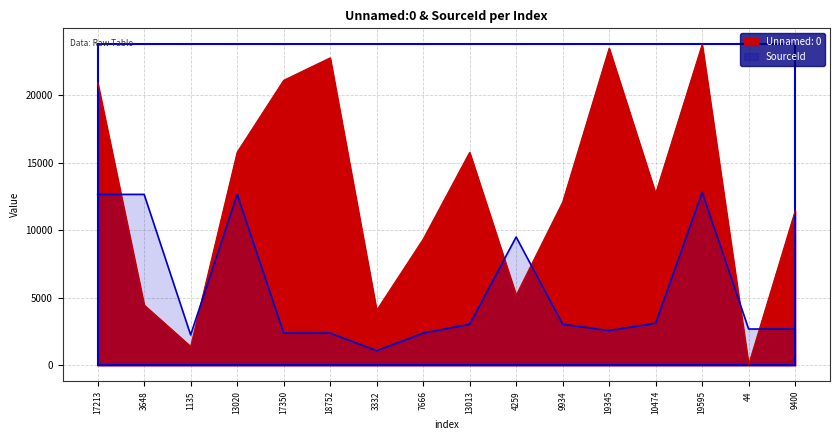

Which series ends up on top after the final intersection of SourceId and Unnamed: 0?

Unnamed: 0